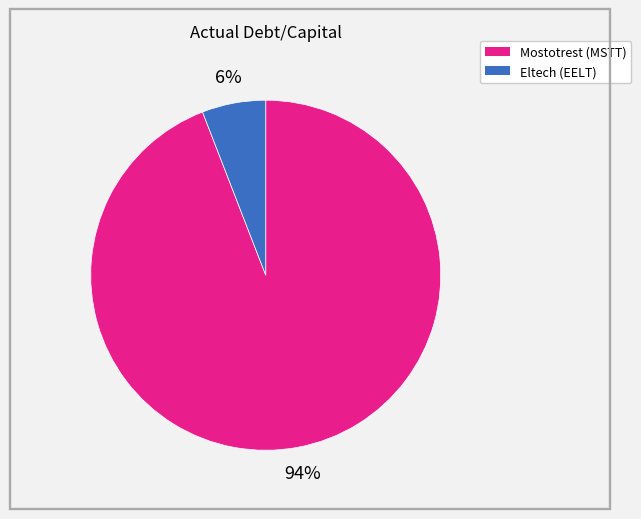

To the nearest percent, what is the average slice percentage?

50%